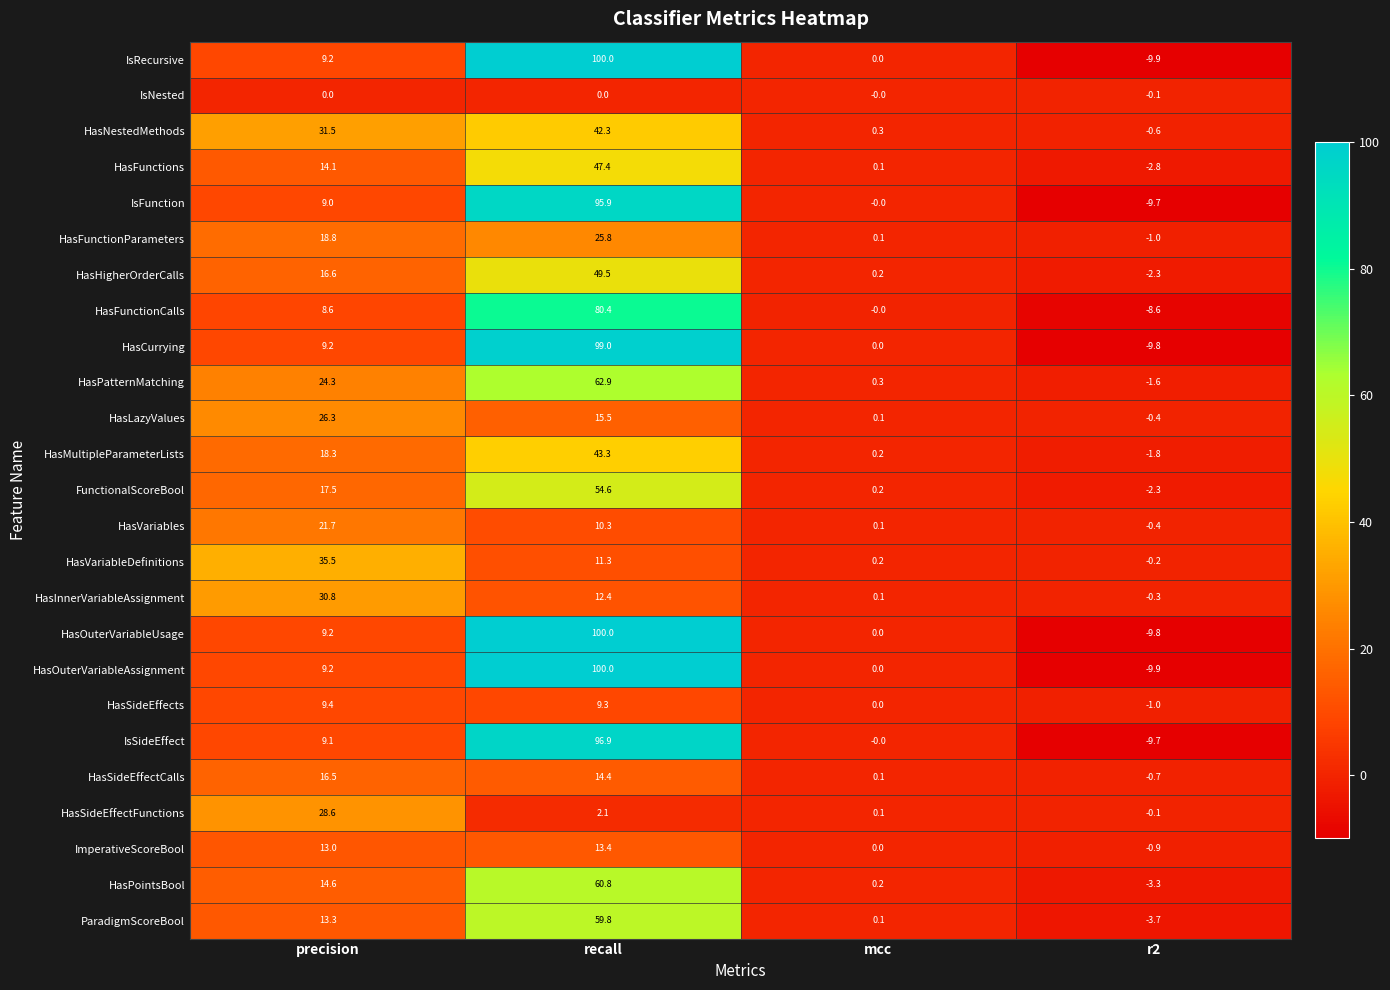

Count the number of data series in this chart.

25